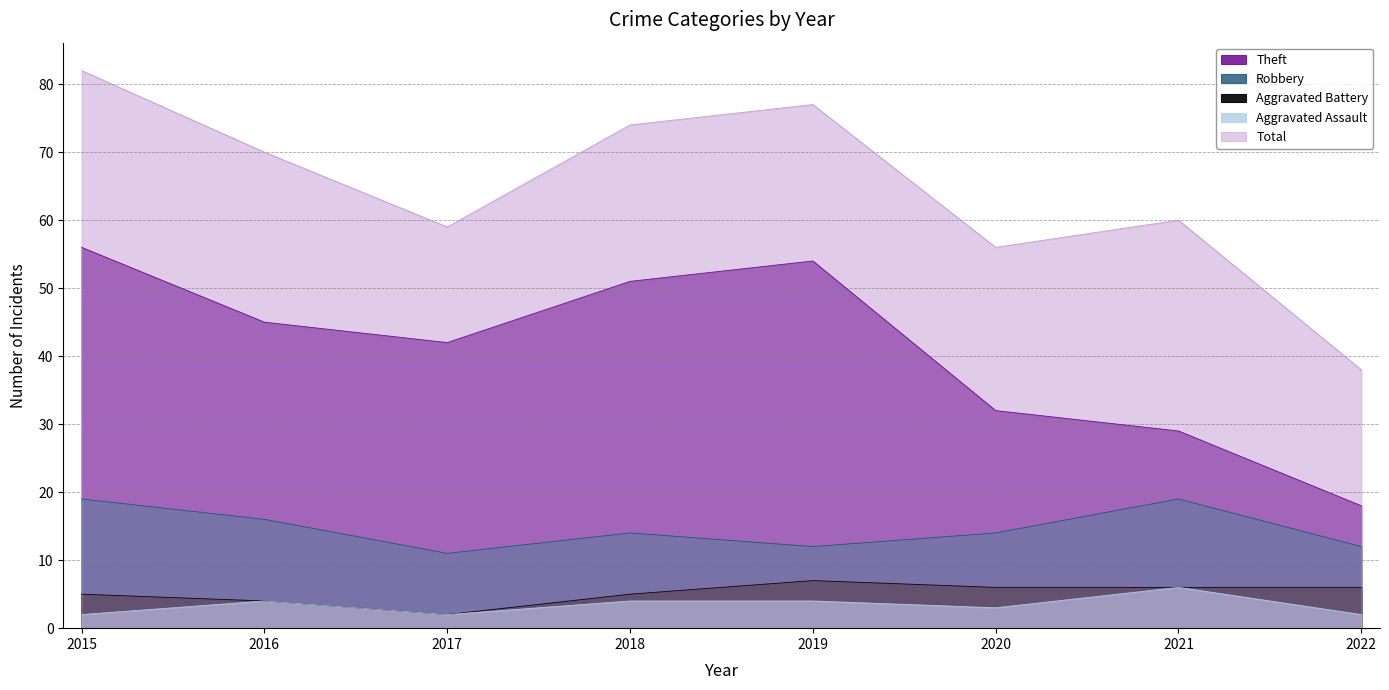

What is the sum of the Robbery values at 2017 and 2019?

23